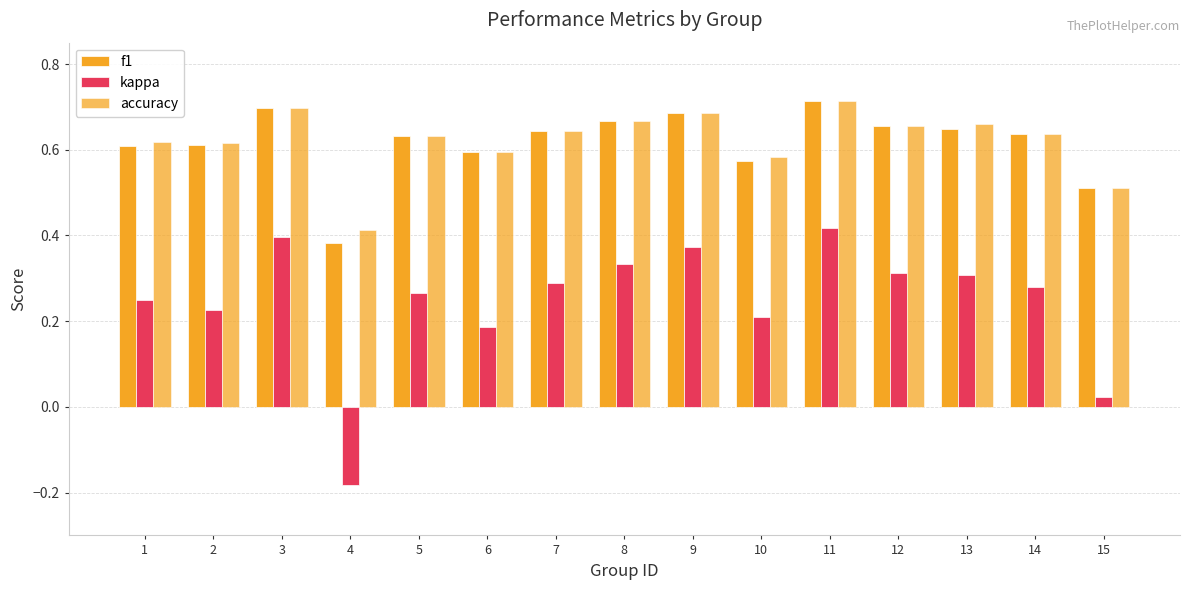

Are the bars grouped side by side (vs. stacked)?

Yes